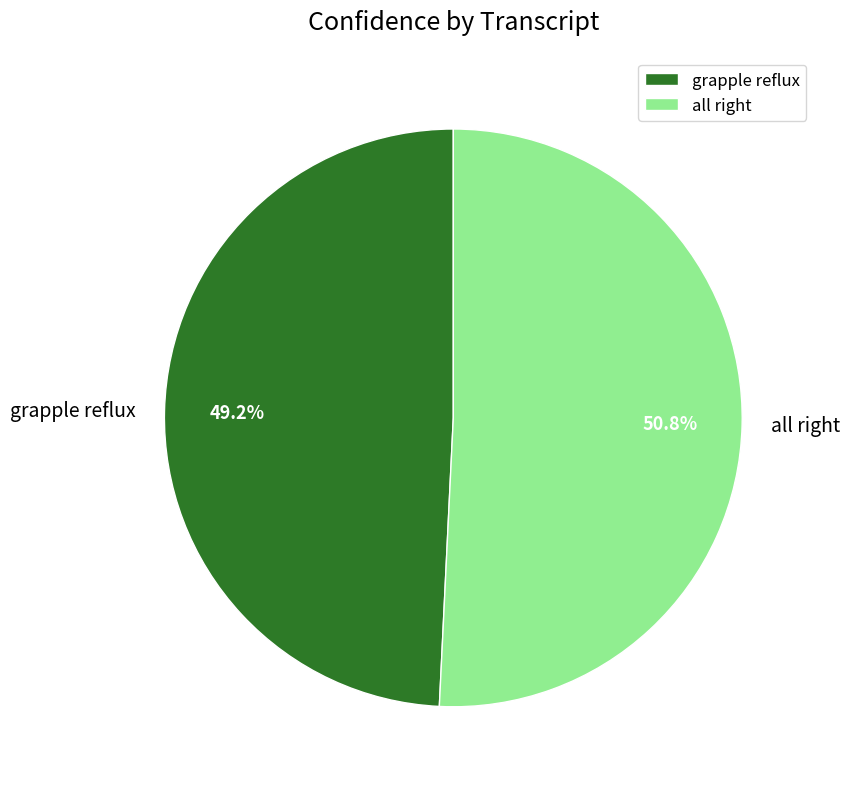

What is the largest slice in the pie chart?

all right